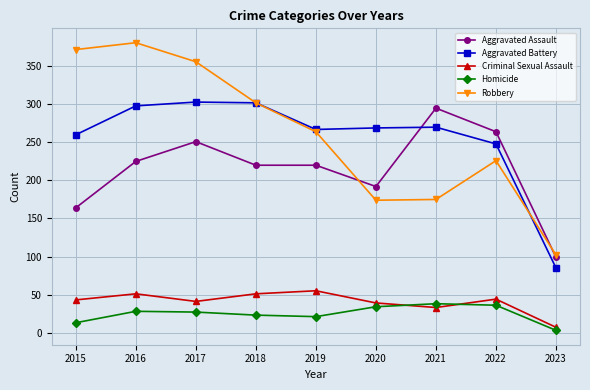

Is it true that Robbery equals 25 at 2023?

False